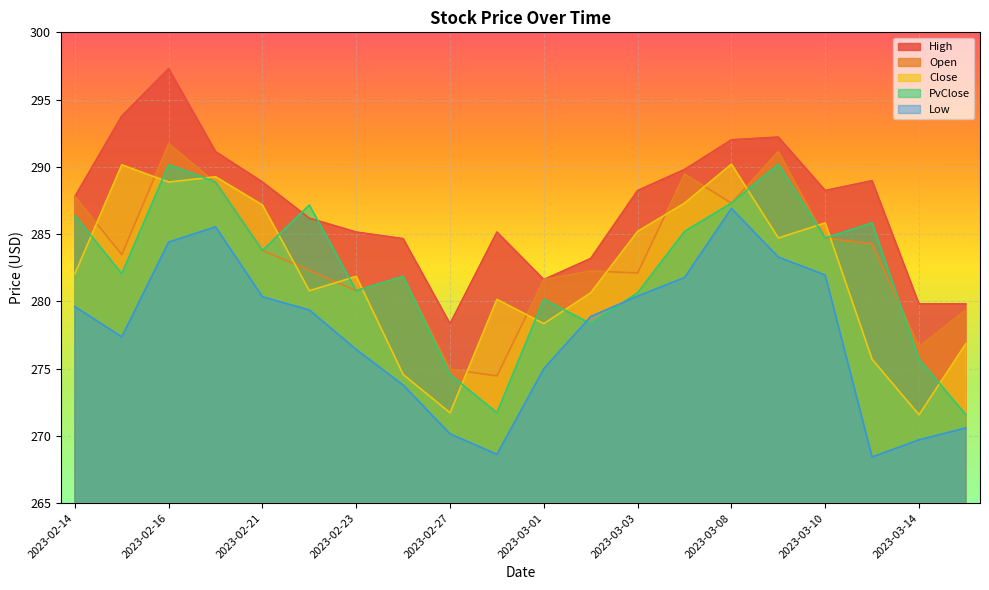

At which category does Low reach its first local valley?

2023-02-15